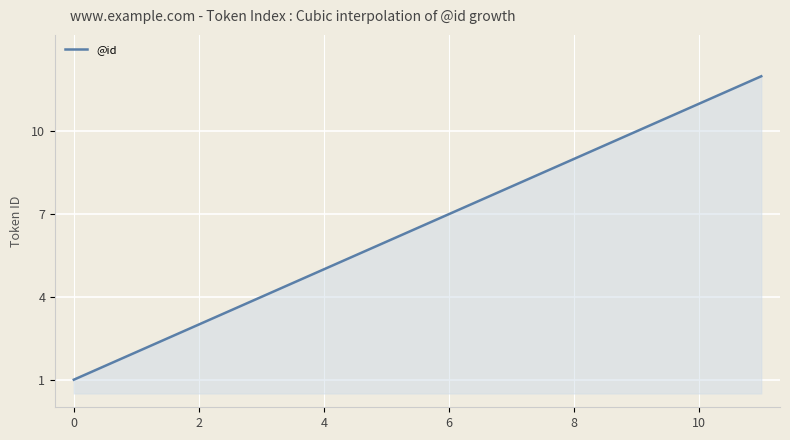

What is the difference between the maximum and minimum values?

11.0